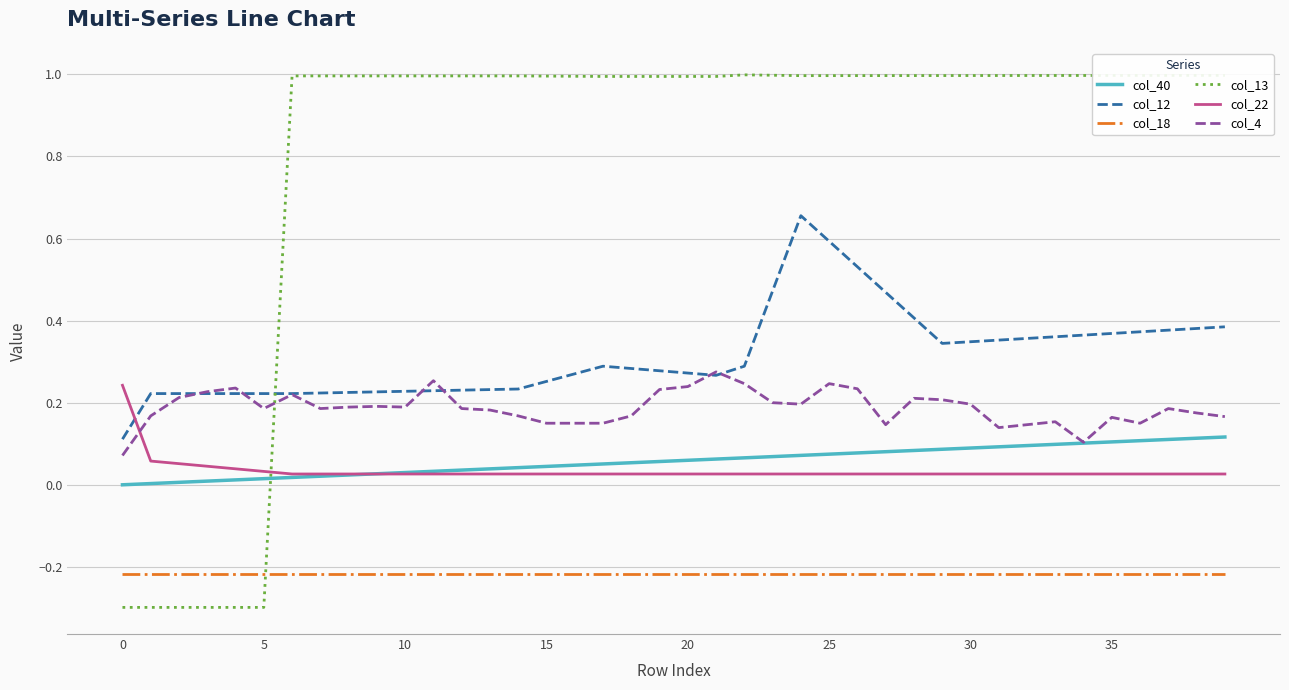

What is the minimum value for col_13?

-0.3